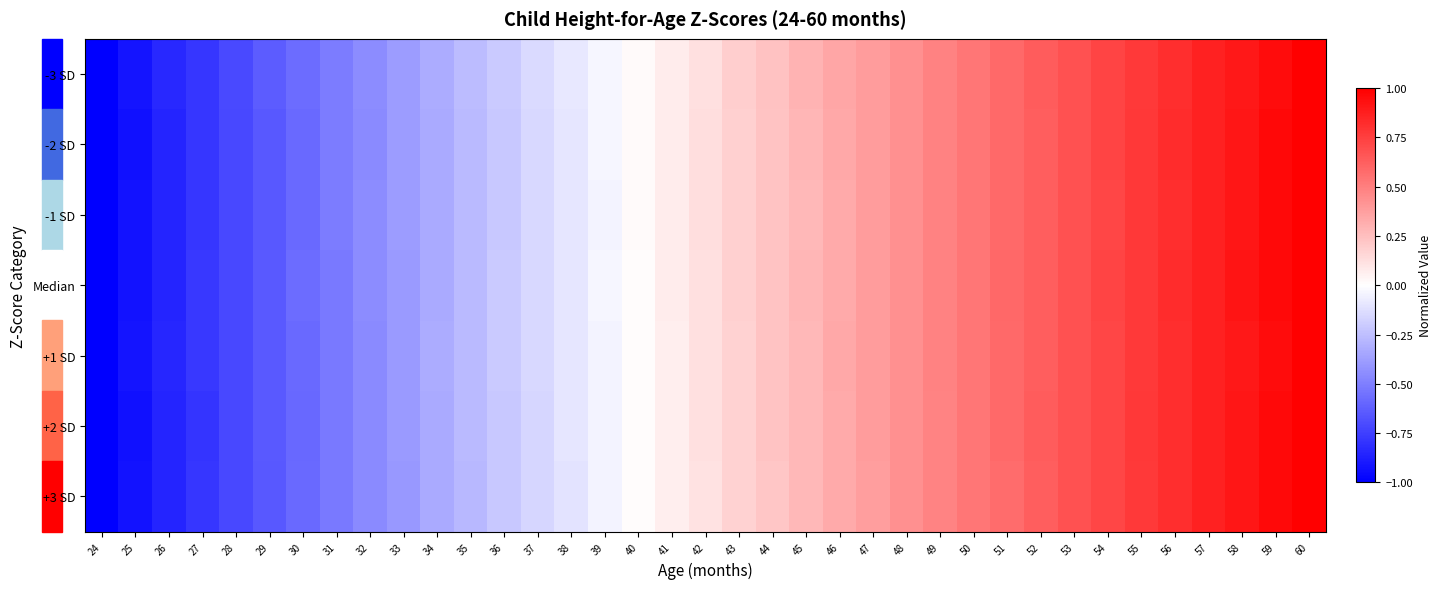

Which series changed the most between 28 and 32?

-2 SD